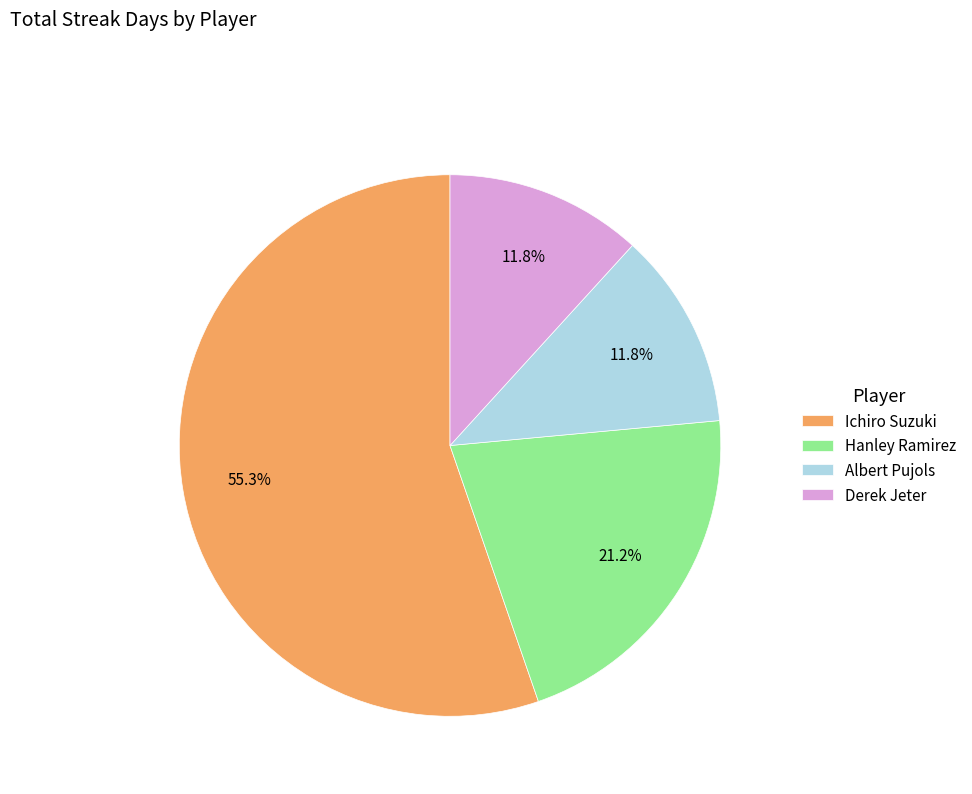

Is it true that Derek Jeter is 20% of the pie?

False